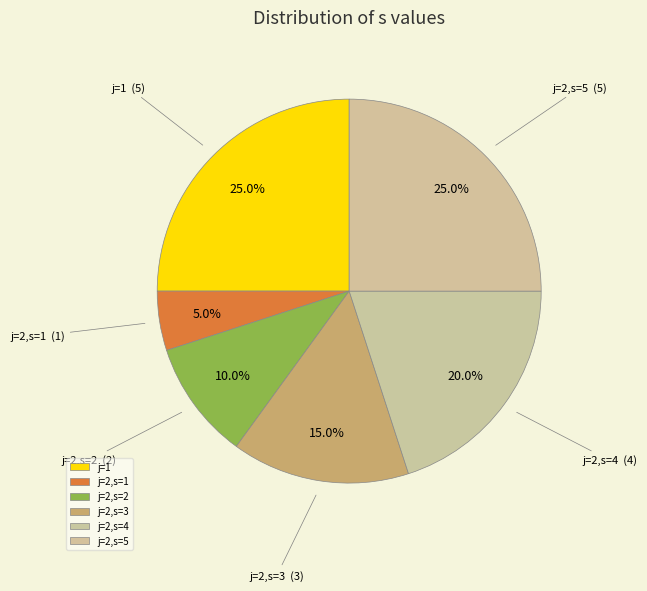

How much of the chart is everything except j=2,s=5?

75.0%